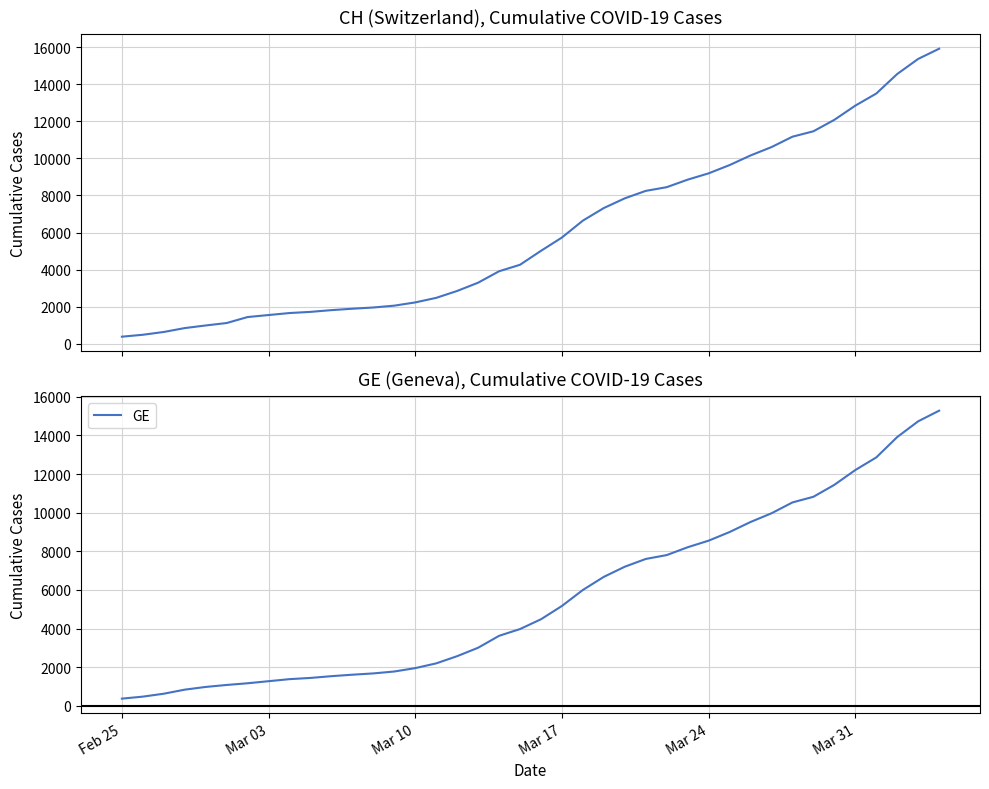

What value does the CH series have at Mar 03, to the nearest 10?

1540